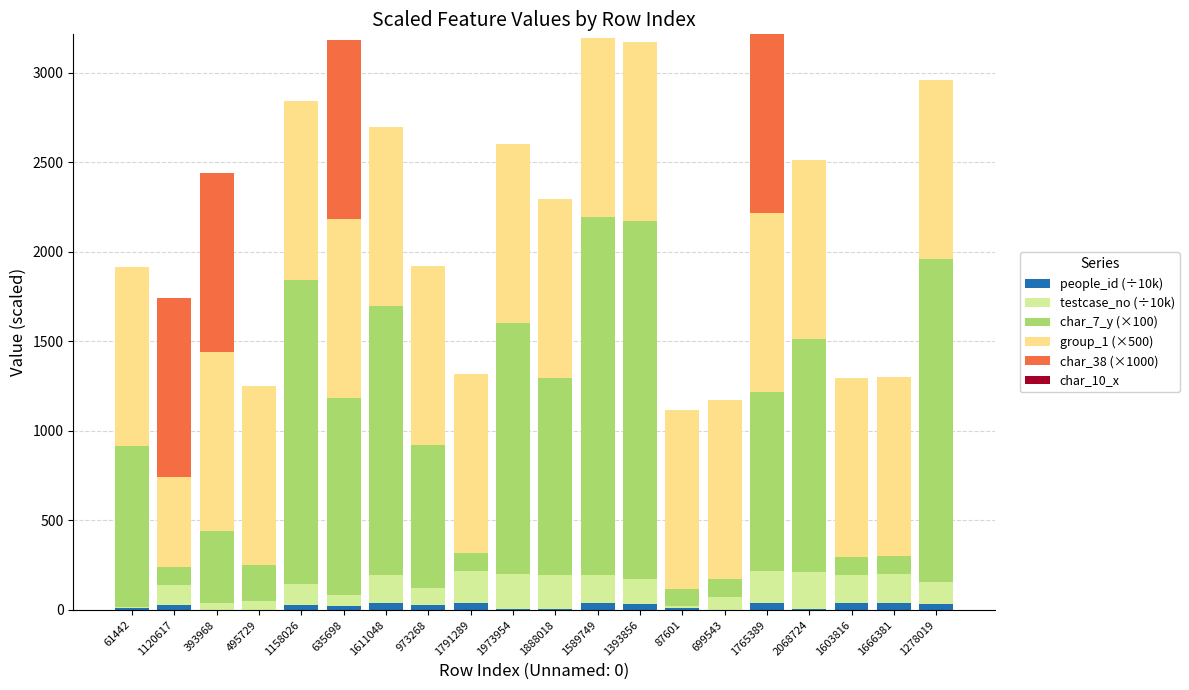

True or false: people_id (÷10k) has a value of 33.1 at 1393856.

True